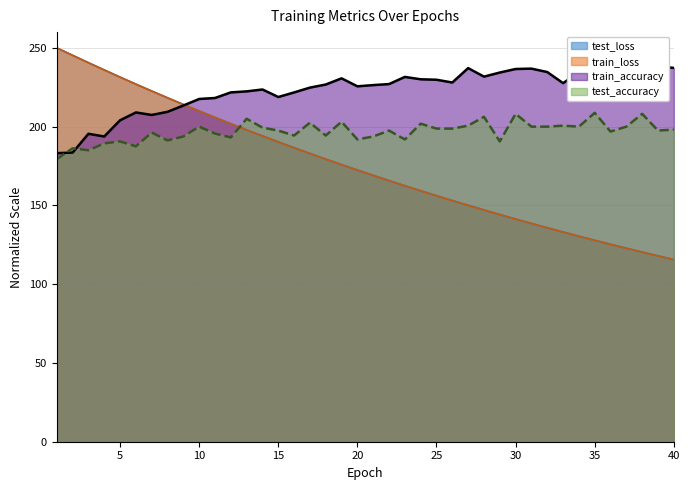

After their last crossing, which series has the higher values: train_loss or test_accuracy?

test_accuracy